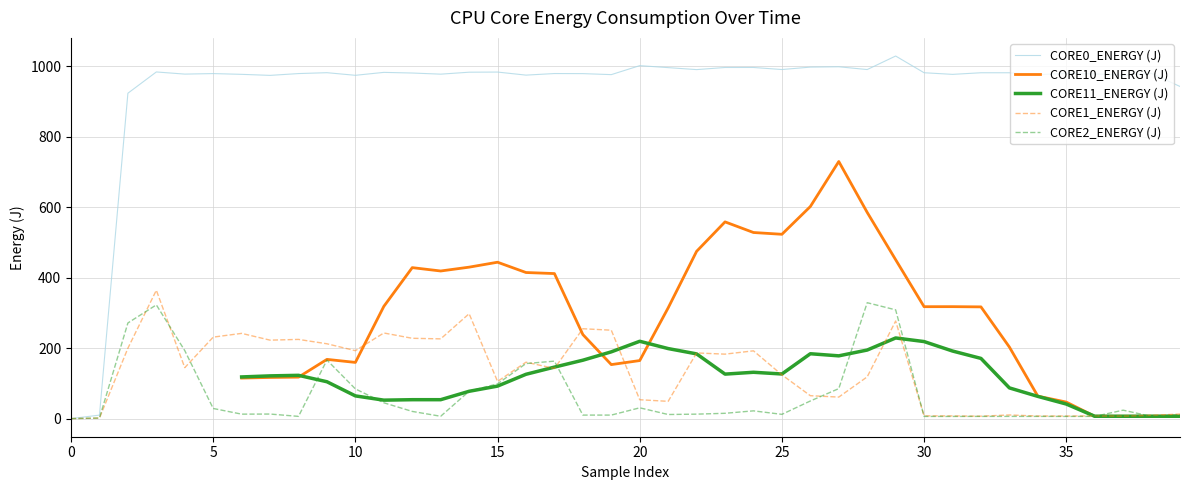

Read the CORE1_ENERGY (J) value at 39.

12.9